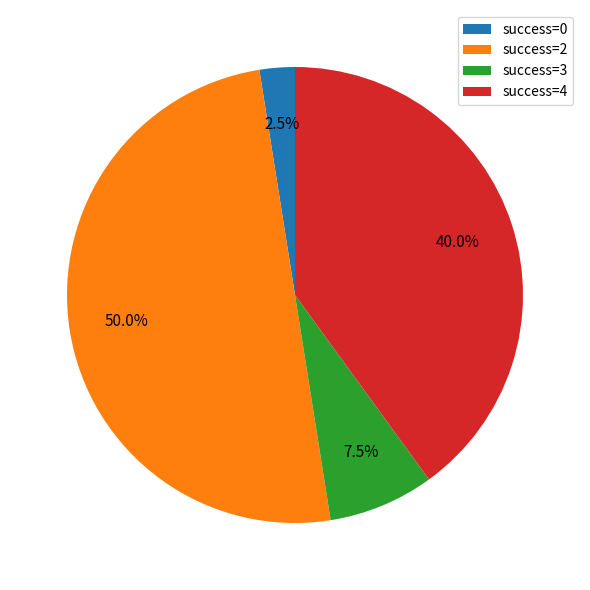

What portion of the pie excludes success=2?

50.0%